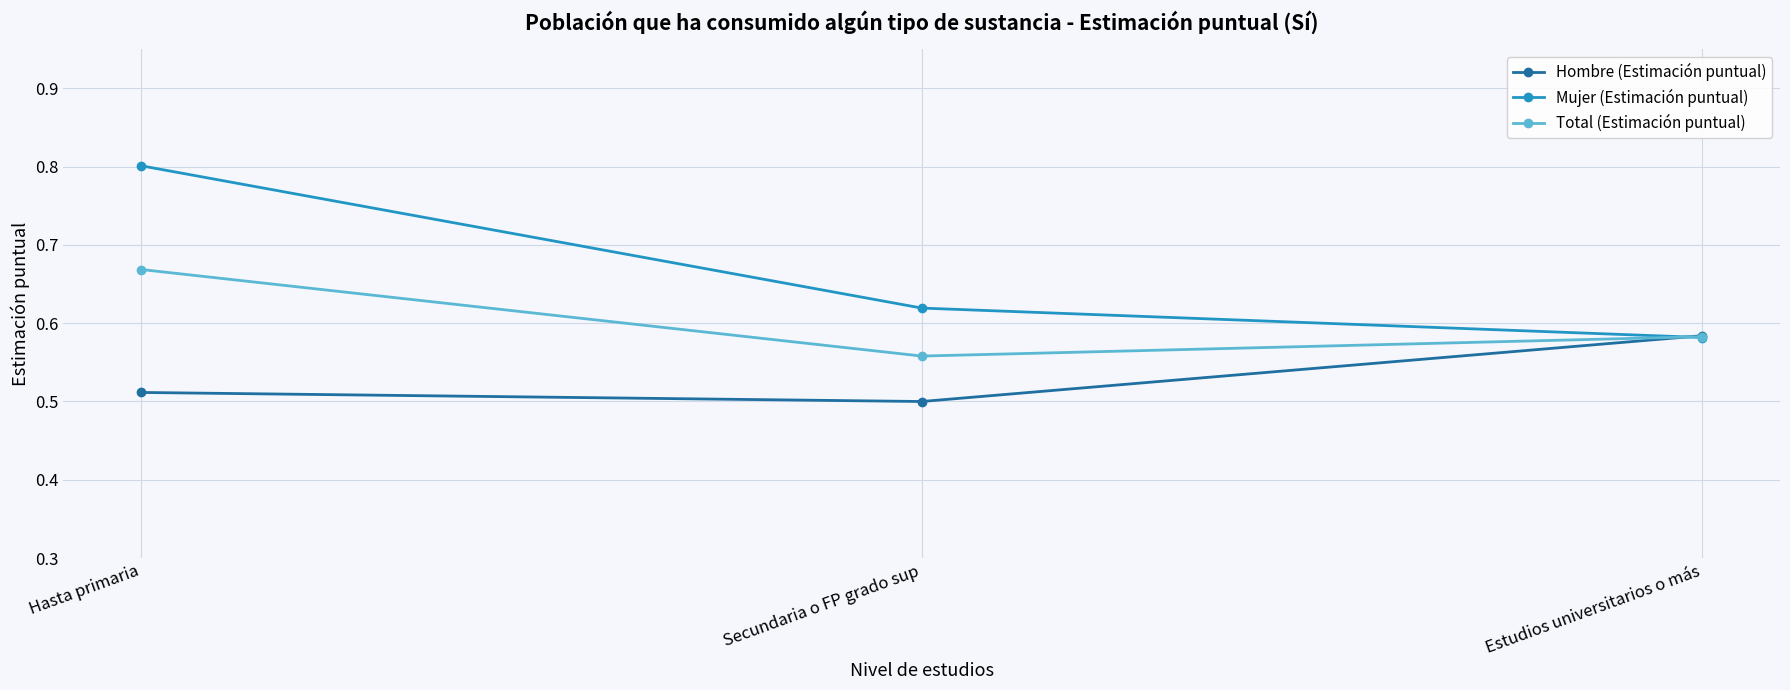

Which series has the largest range (max minus min)?

Mujer (Estimación puntual)